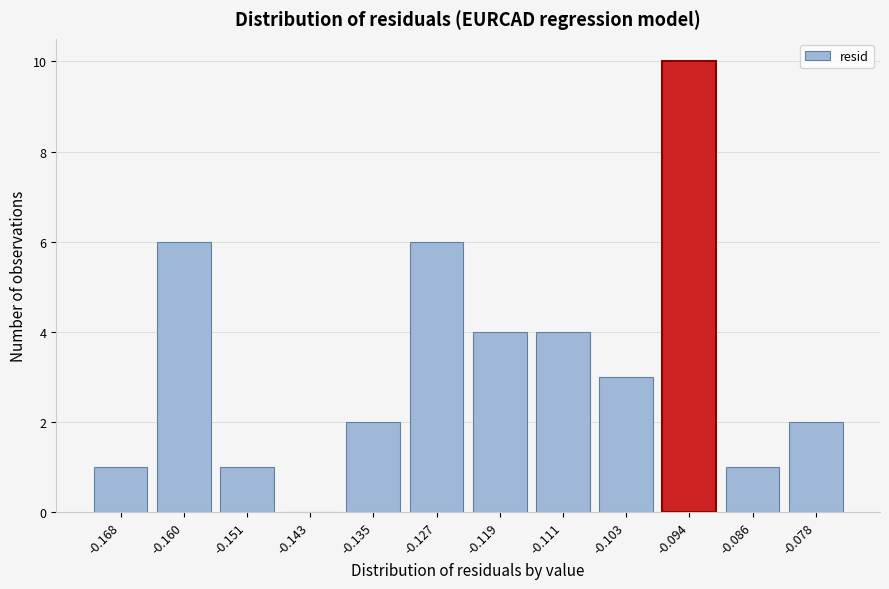

Reading left to right, extract all data points from this chart.

-0.168=1	-0.160=6	-0.151=1	-0.143=0	-0.135=2	-0.127=6	-0.119=4	-0.111=4	-0.103=3	-0.094=10	-0.086=1	-0.078=2